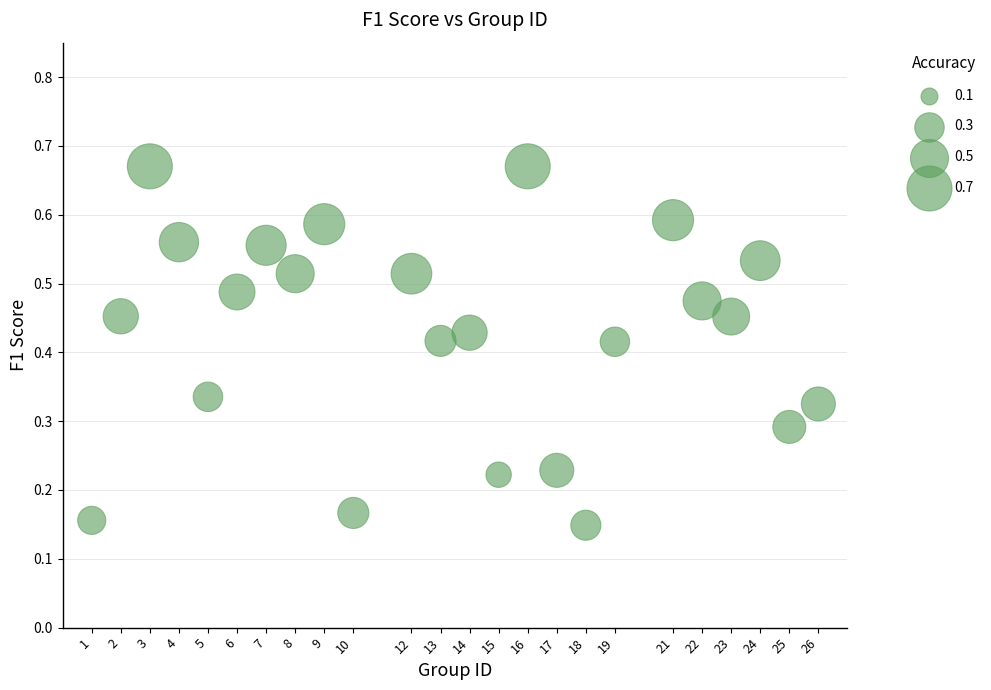

What is the range of X values (max minus min)?

25.0